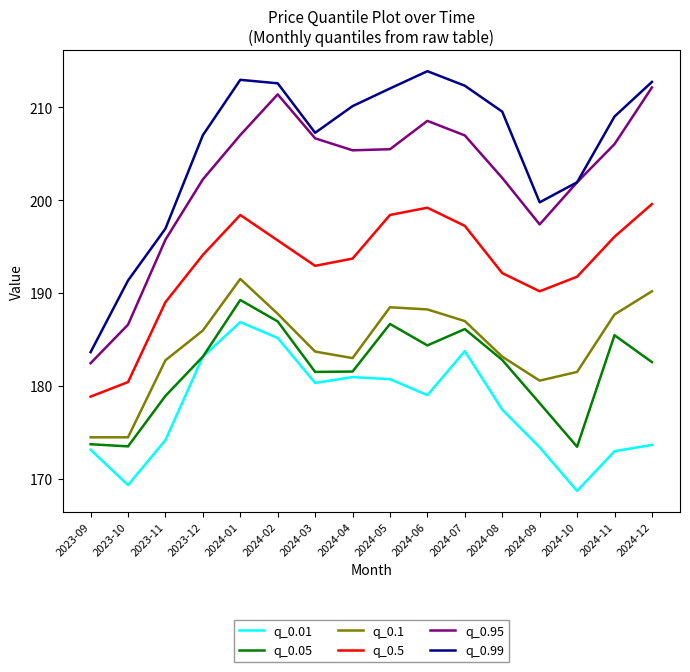

At which label does q_0.99 first exceed 209?

2024-01